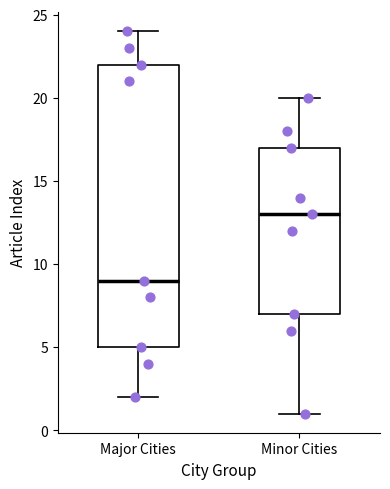

Which box is the tallest, from its lower edge to its upper edge?

Major Cities